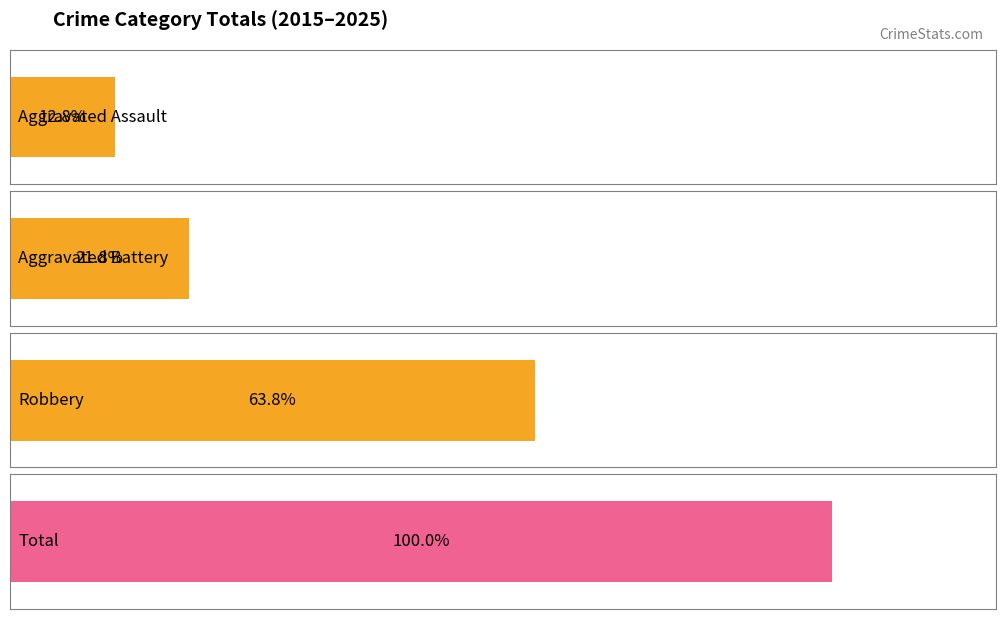

List the series in order of their peak value, lowest first.

Aggravated Assault, Aggravated Battery, Robbery, Total